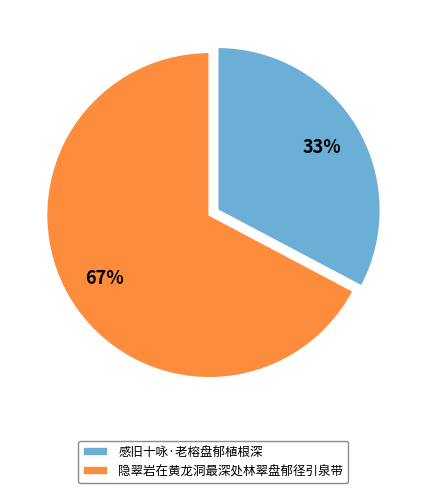

Which category accounts for the majority?

隐翠岩在黄龙洞最深处林翠盘郁径引泉带